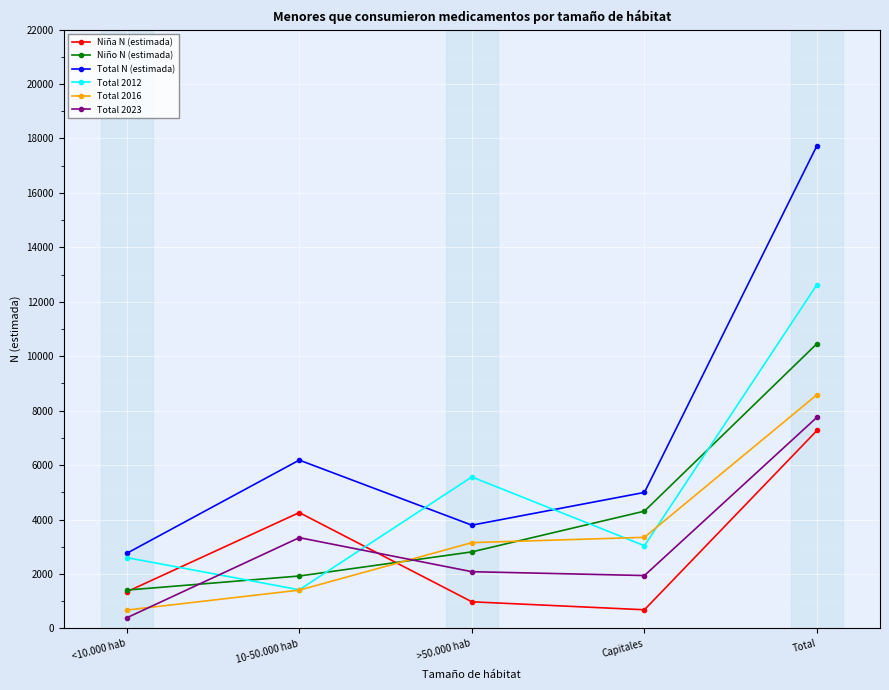

True or false: Niña N (estimada) and Total N (estimada) intersect in this chart.

False